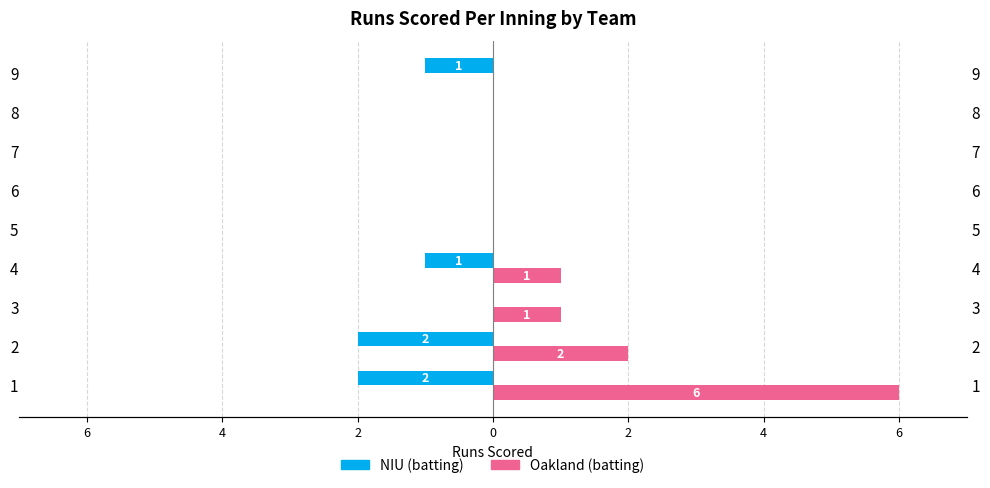

True or false: Oakland (batting) has a value of 1 at 4.

False